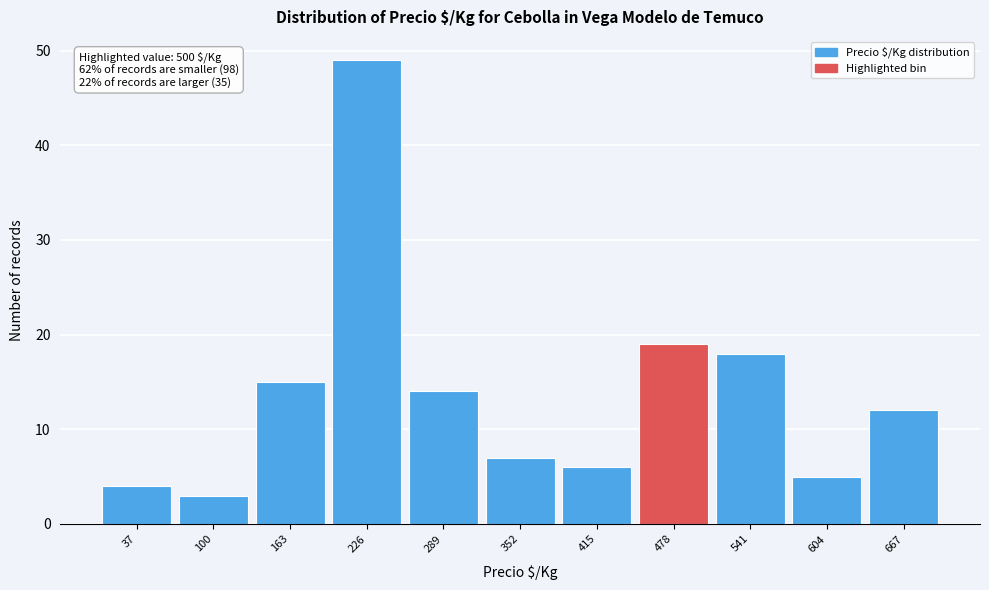

Reading right to left, extract all data points from this chart.

667=12	604=5	541=18	478=19	415=6	352=7	289=14	226=49	163=15	100=3	37=4